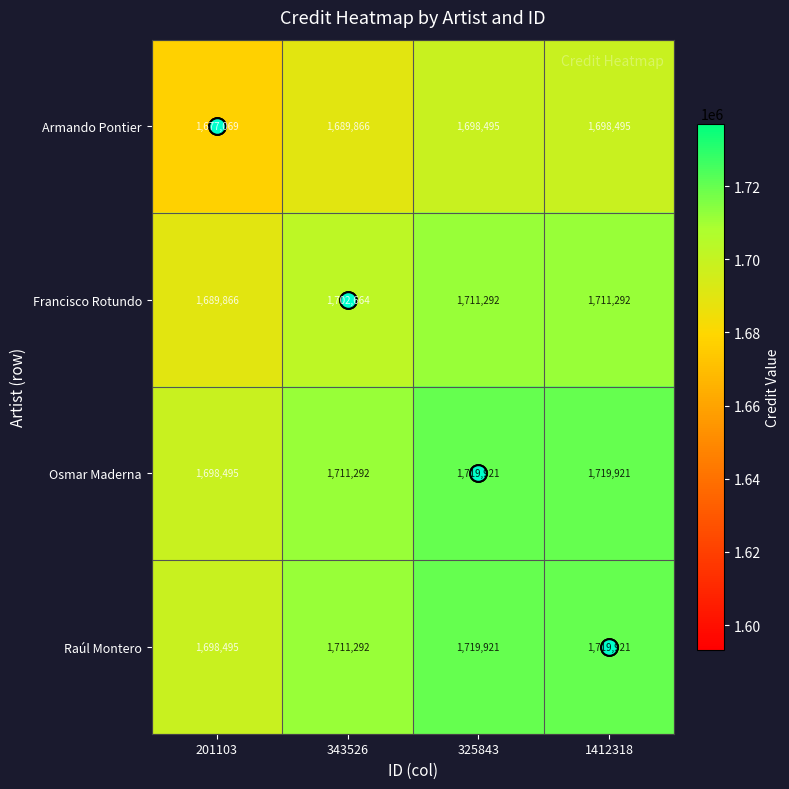

The value of Osmar Maderna at 343526 is 1711292. True or false?

True